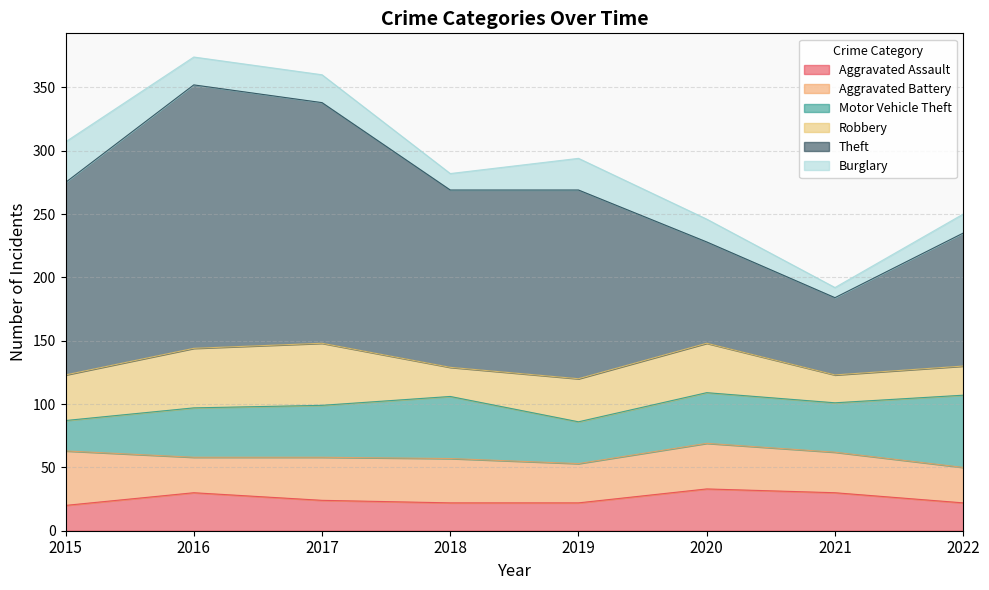

What is the sum of all Aggravated Assault values?

203